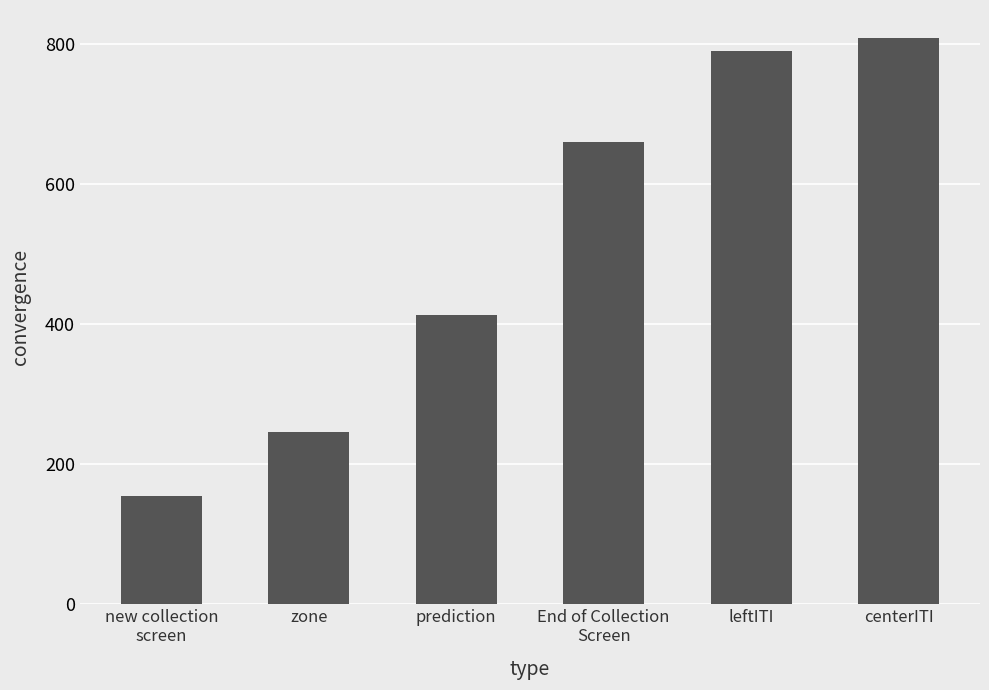

Does the chart contain stacked bars?

No